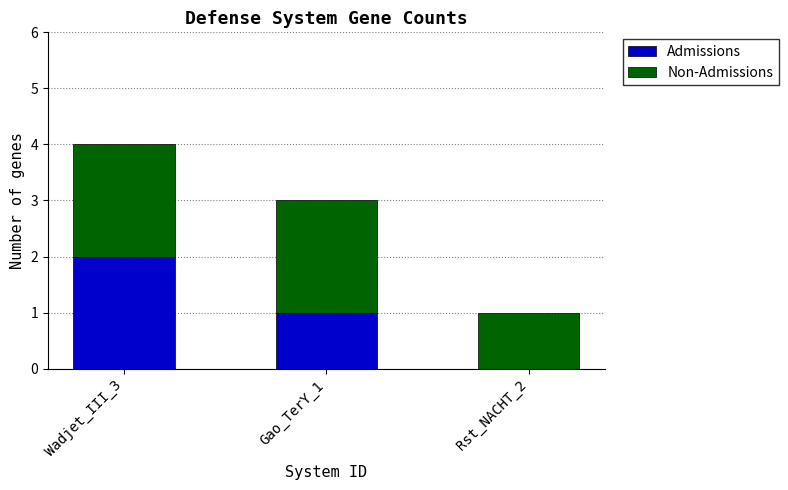

True or false: Admissions has a value of 1 at Rst_NACHT_2.

False